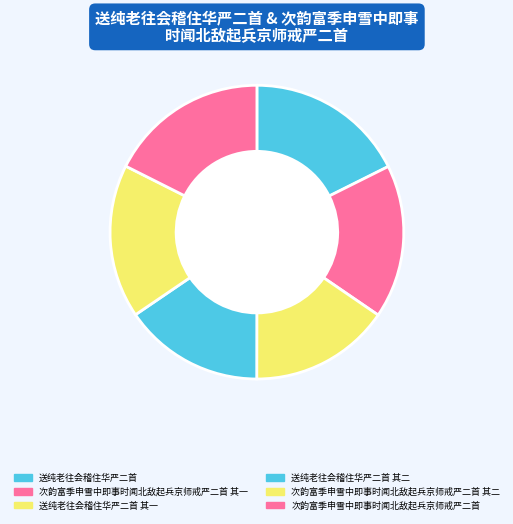

Is it true that 次韵富季申雪中即事时闻北敌起兵京师戒严二首 其二 is 28% of the pie?

False